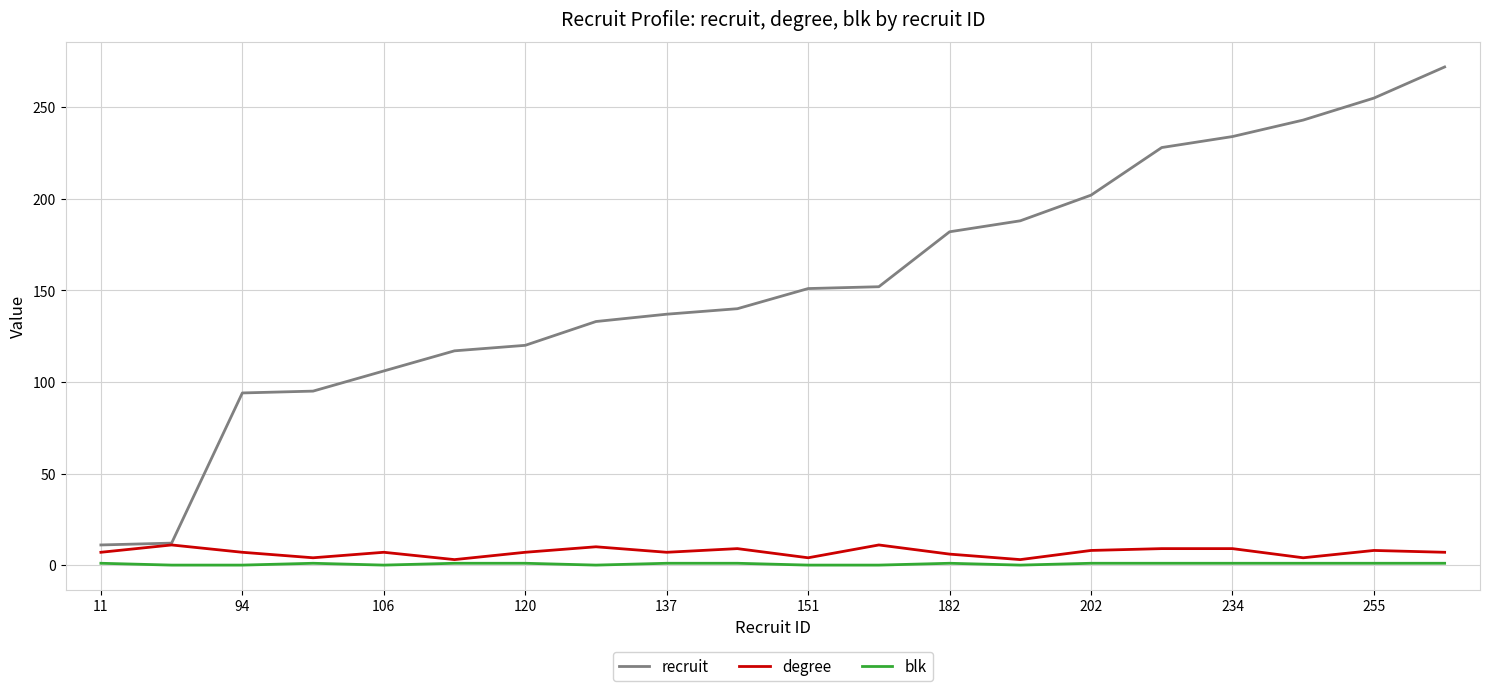

What is the difference between the maximum and minimum values in the blk series?

1